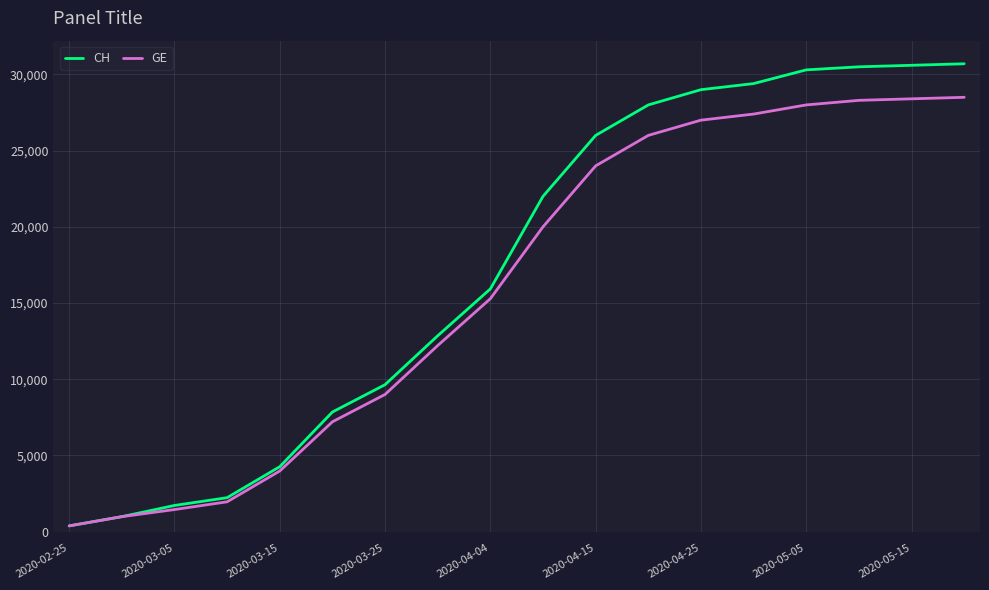

What is the maximum value for CH?

30700